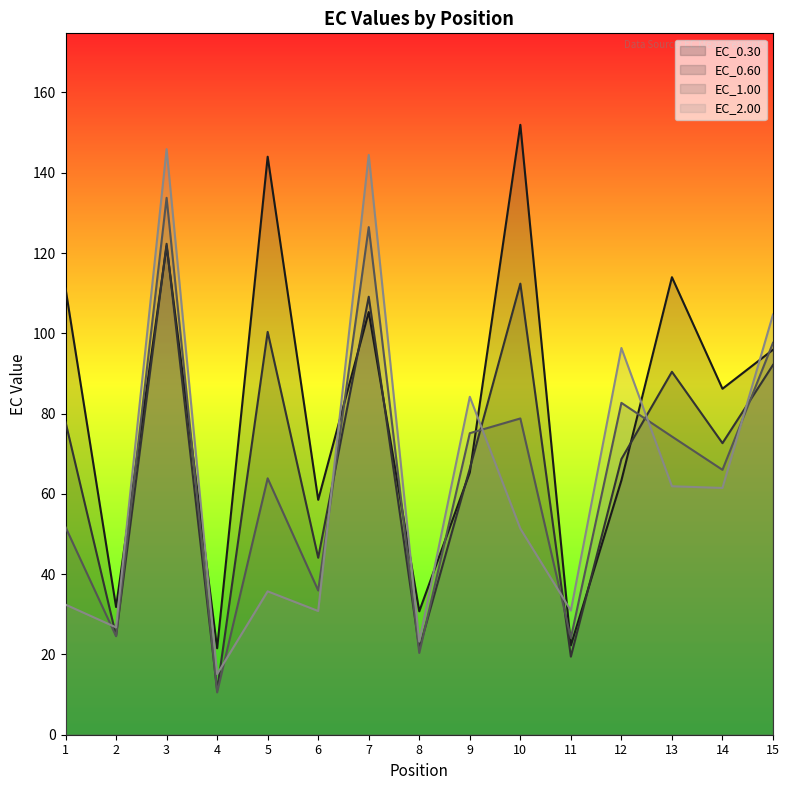

Which series has the widest spread of values?

EC_2.00